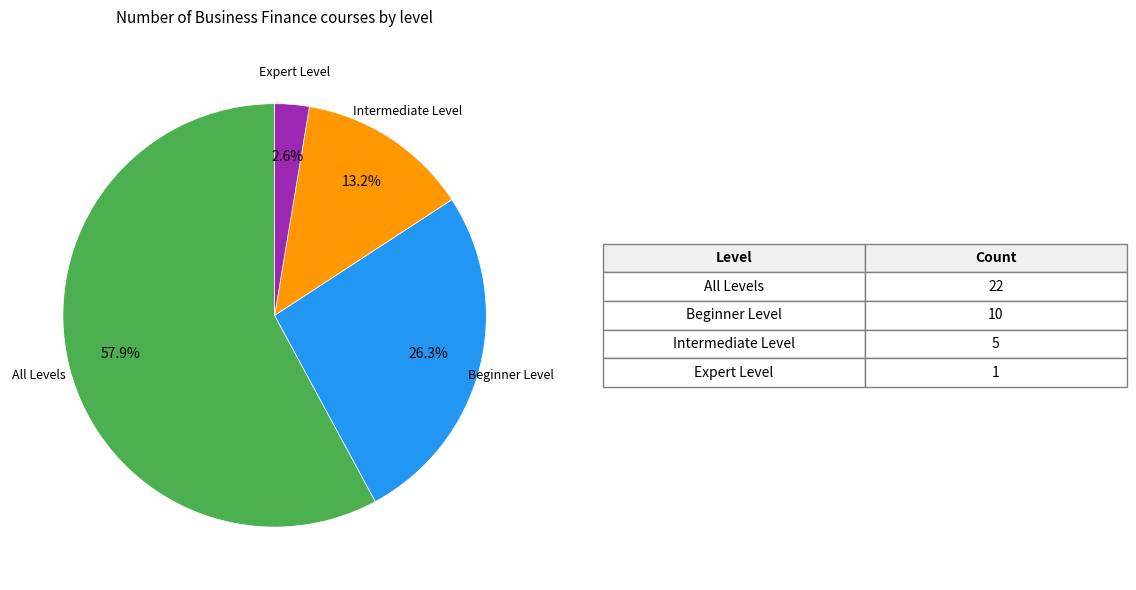

Does Expert Level account for over 50% of the chart?

No